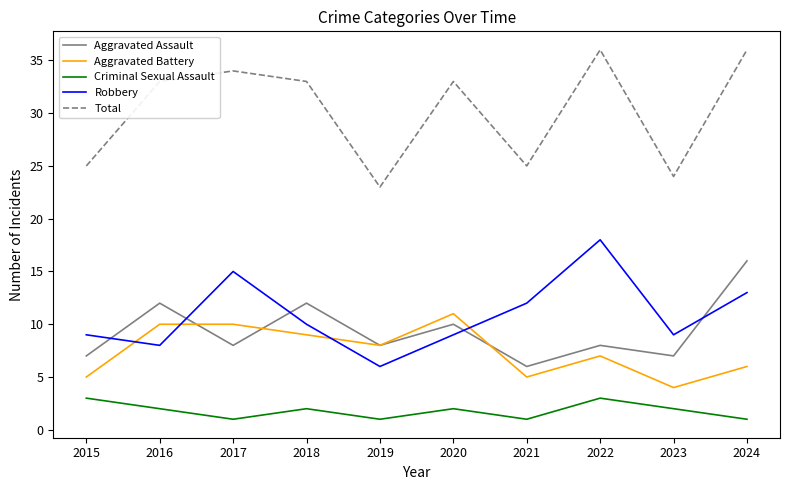

True or false: Aggravated Assault has more than 0 points higher than both neighbors.

True